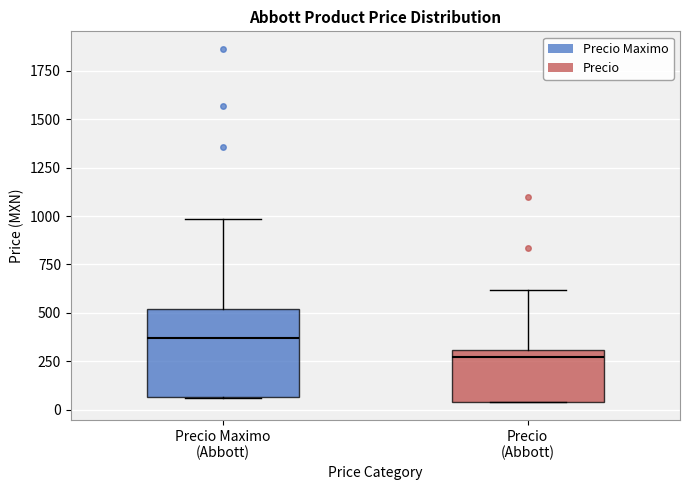

Reading left to right, transcribe this box plot: for each box, give where its median line is, the range the box spans, and where its two whiskers end, as read against the y-axis. The values are not printed on the chart, so give them approximately, as read against the axis.

Precio Maximo (Abbott): median 350, box 50 to 500, whiskers 50 to 1000
Precio (Abbott): median 250, box 50 to 300, whiskers 50 to 600